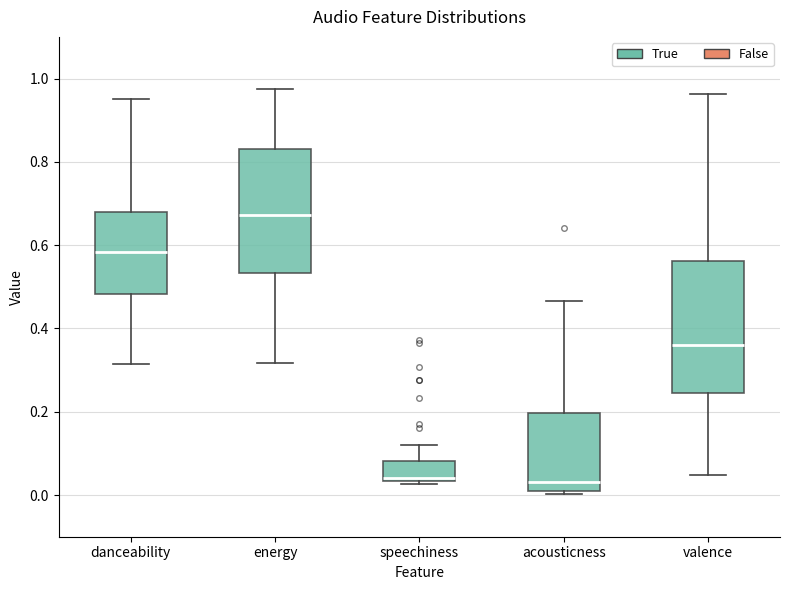

Where is the lower edge of the box for acousticness on the y-axis? The values are not printed on the chart, so give them approximately, as read against the axis.

0.00